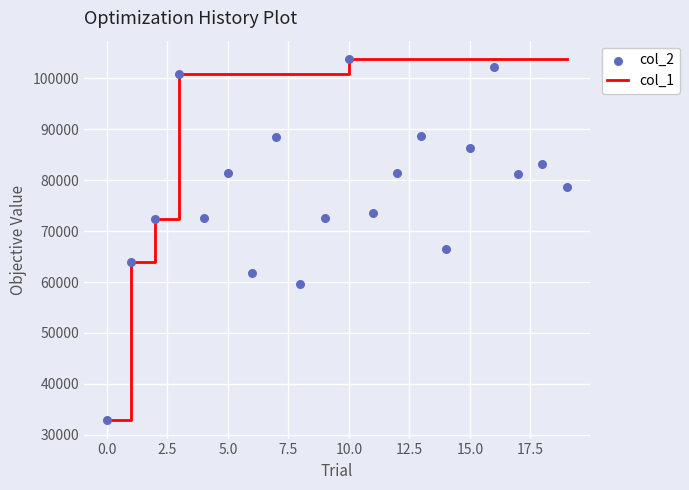

Is the value of col_2 at 2.5 greater than the value of col_1 at −2.5?

Yes